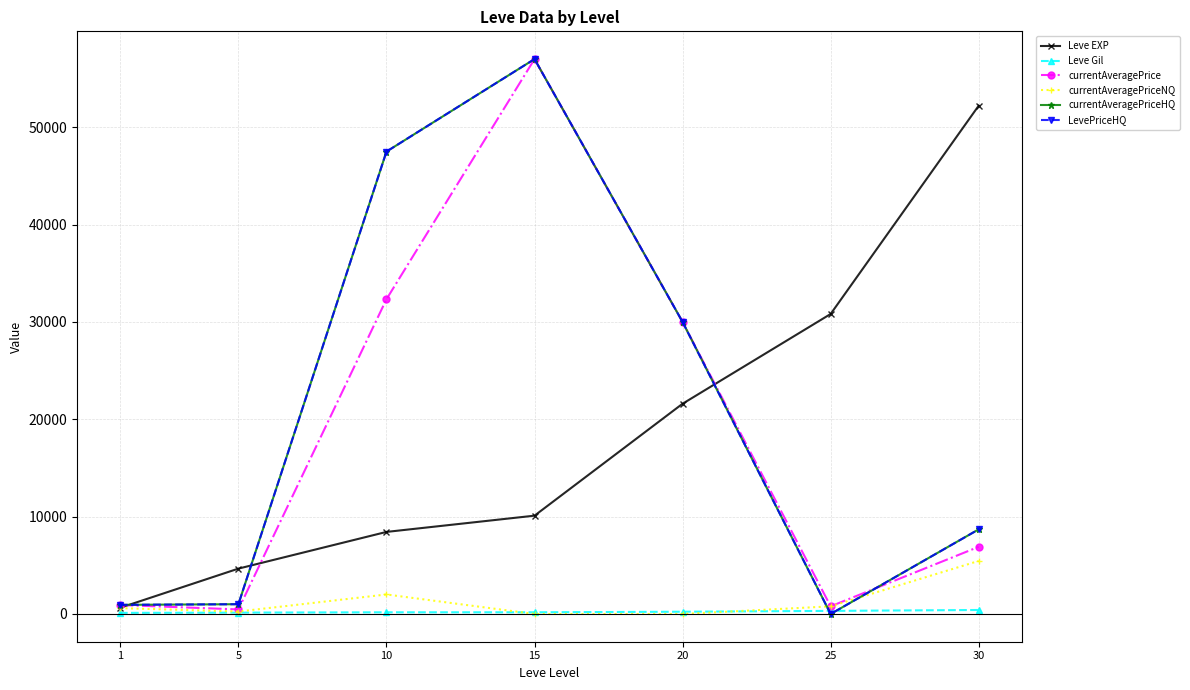

Does the chart have visible grid lines?

Yes